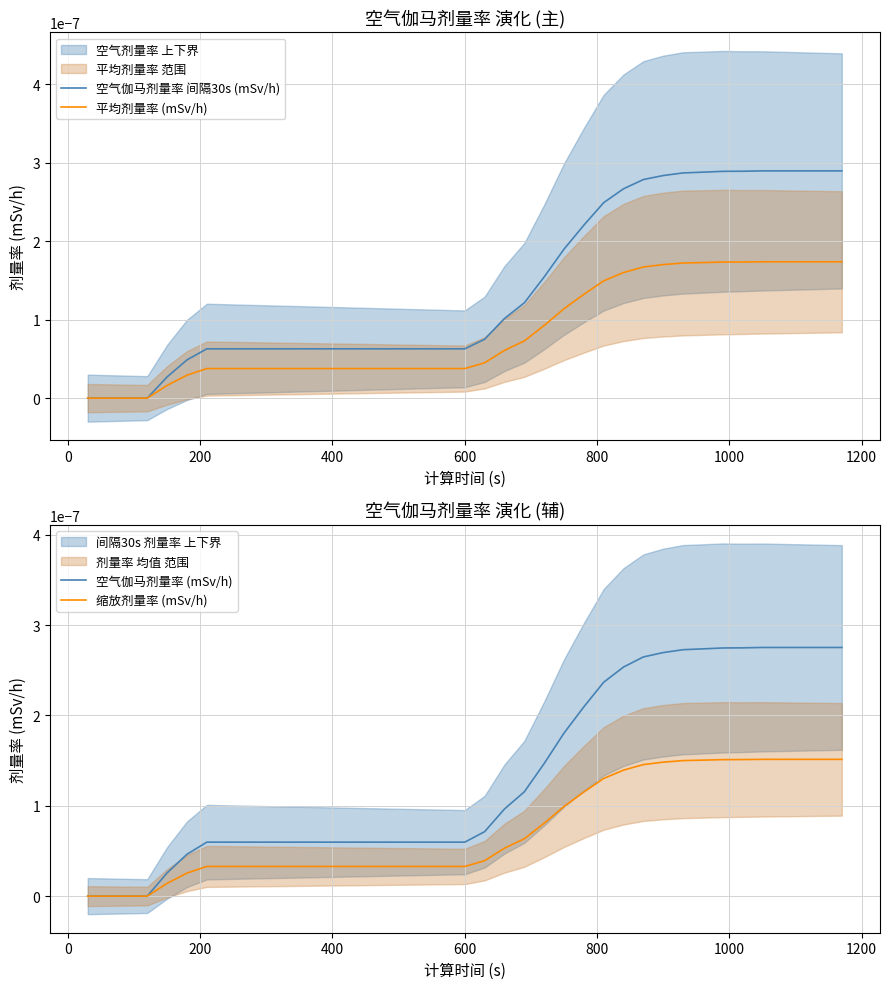

True or false: 空气伽马剂量率 间隔30s (mSv/h) and 缩放剂量率 (mSv/h) cross at least once.

False